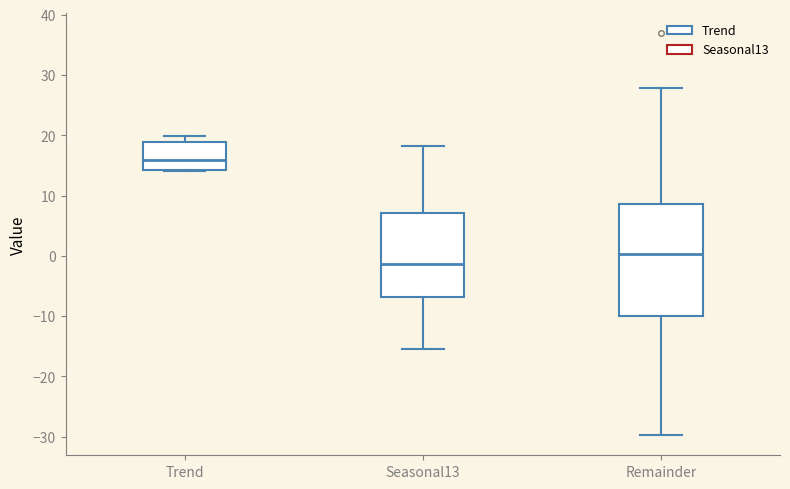

Reading left to right, read every box against the y-axis: the position of its median line, the range the box covers, and the ends of its whiskers. The values are not printed on the chart, so give them approximately, as read against the axis.

Trend: median 16, box 14 to 19, whiskers 14 to 20
Seasonal13: median -1, box -7 to 7, whiskers -15 to 18
Remainder: median 0, box -10 to 9, whiskers -30 to 28